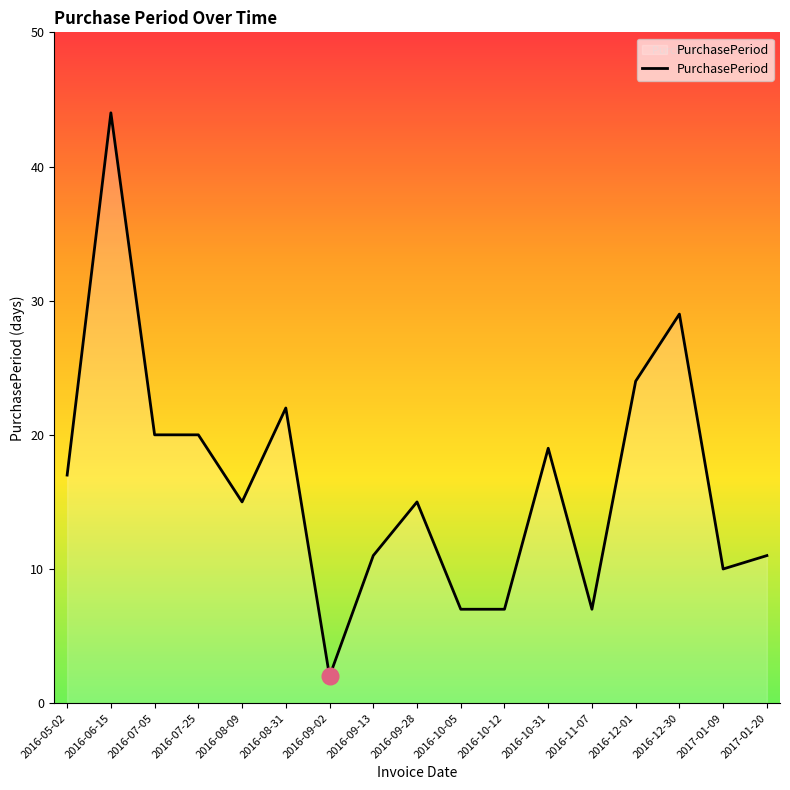

How many lines are shown in the chart?

1